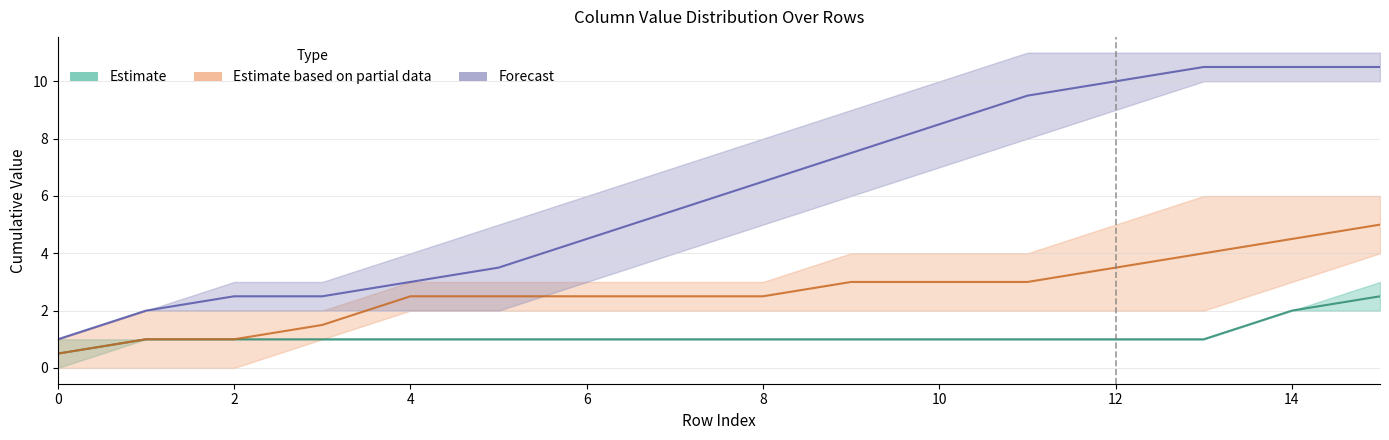

At 10, list the series in order from largest to smallest.

Forecast, Estimate based on partial data, Estimate